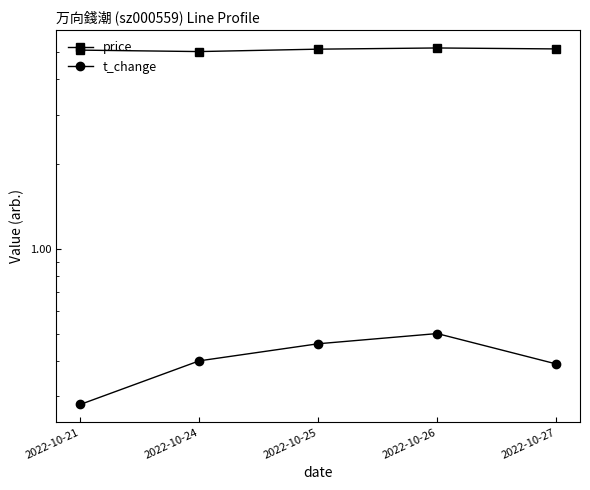

Reading left to right, list all the values displayed in this chart.

price: 2022-10-21=5.1	2022-10-24=5.0	2022-10-25=5.1	2022-10-26=5.2	2022-10-27=5.1
t_change: 2022-10-21=0.3	2022-10-24=0.4	2022-10-25=0.5	2022-10-26=0.5	2022-10-27=0.4